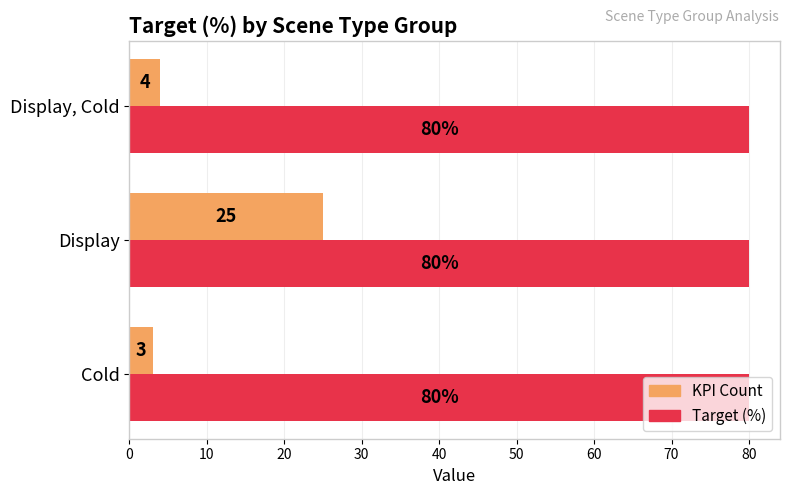

Rank the series by their maximum value, from lowest to highest.

KPI Count, Target (%)